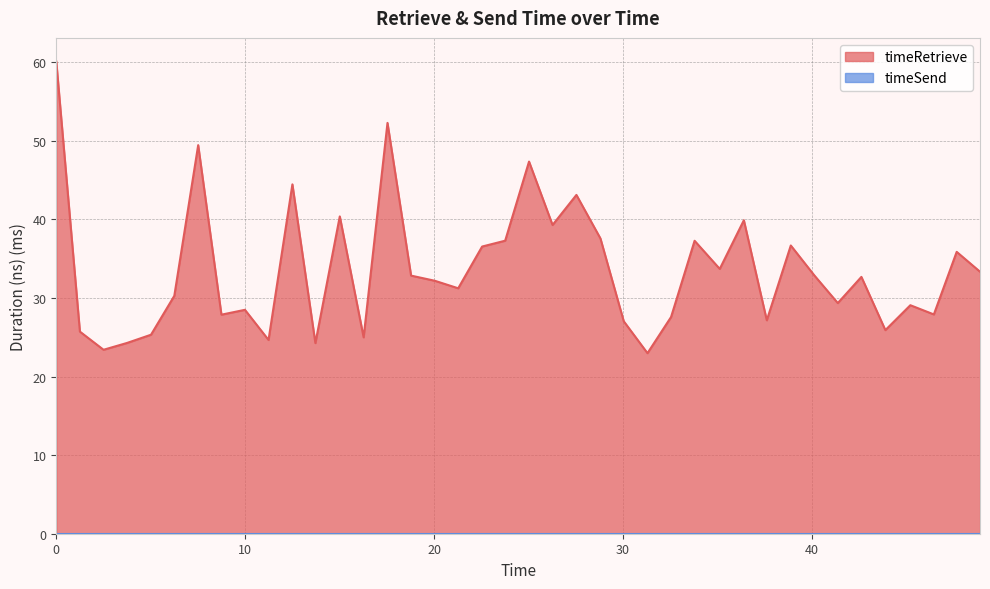

What is the highest value of the timeRetrieve series?

60.1